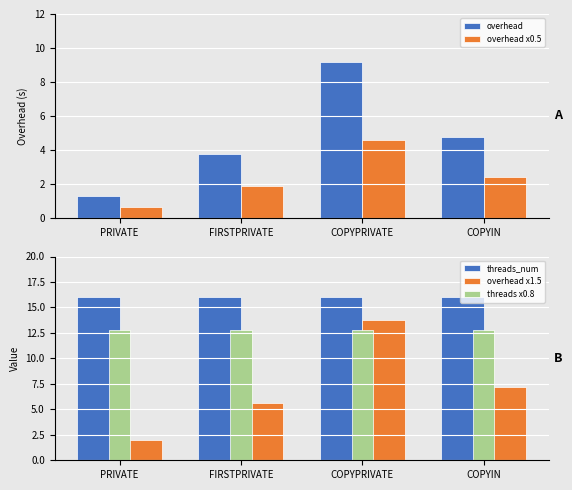

What is the difference between the overhead x1.5 values at FIRSTPRIVATE and COPYPRIVATE?

8.1